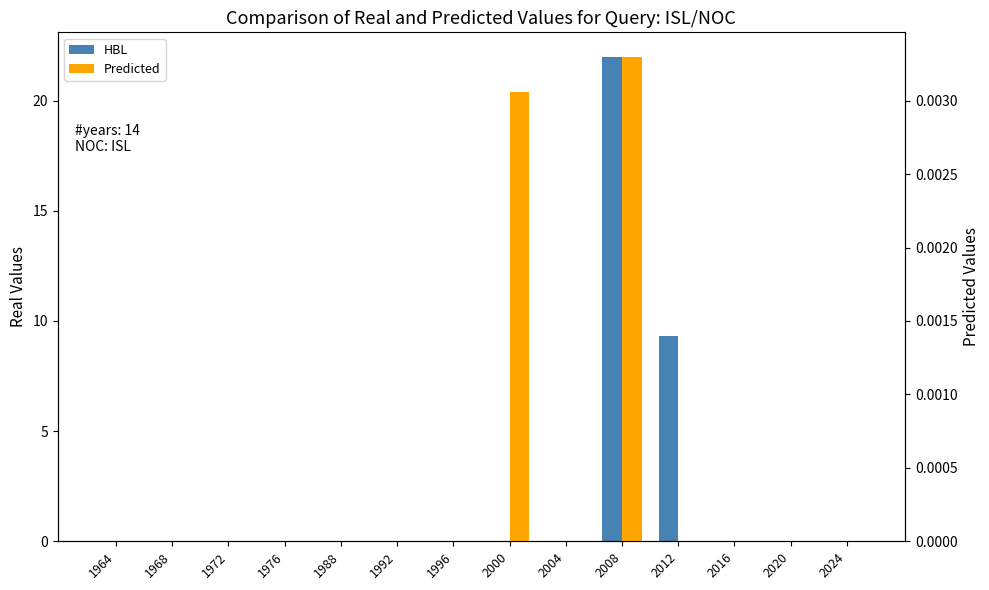

Which category has the lowest value across all series?

1964